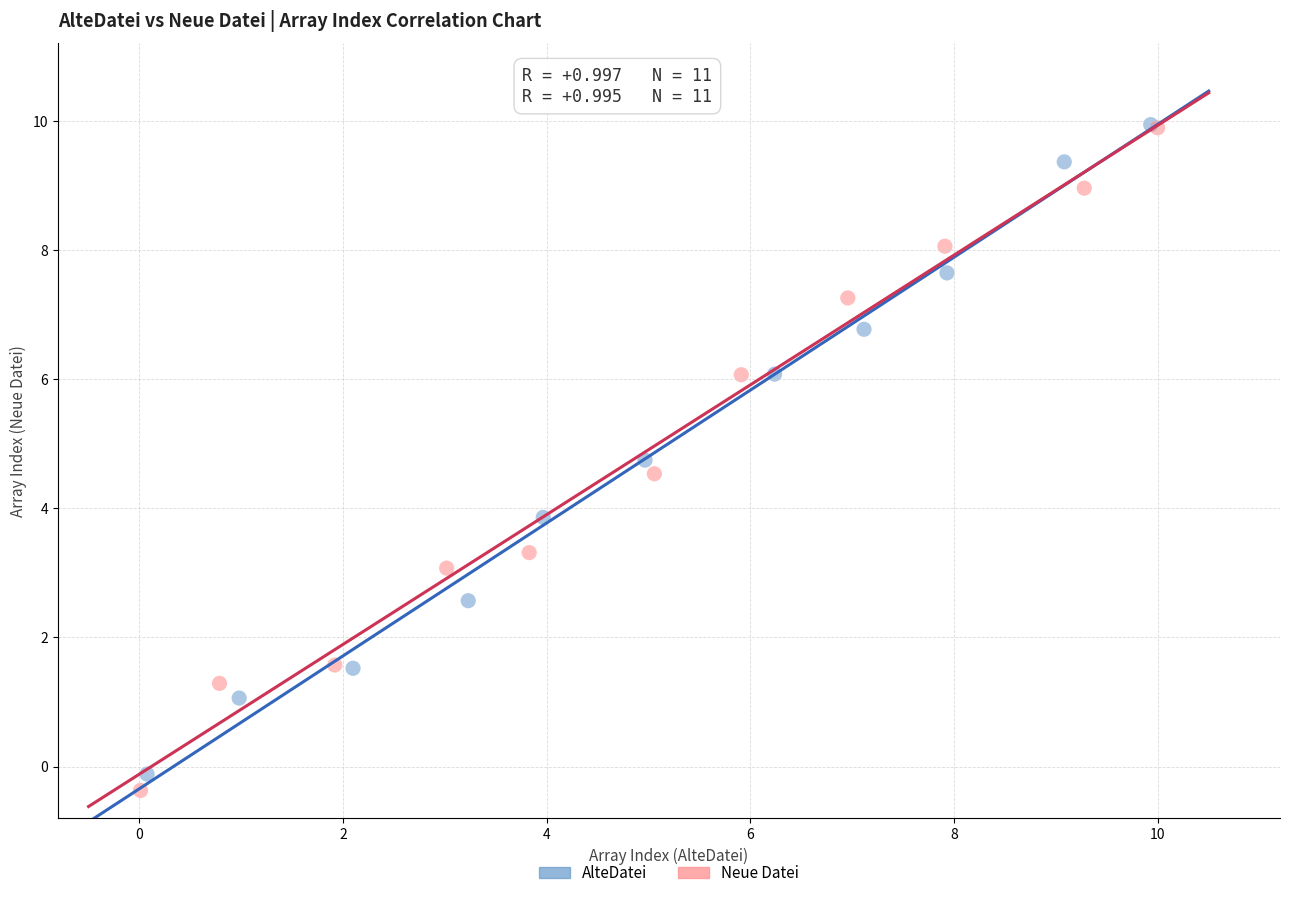

Which series has the largest Y range (max minus min)?

Neue Datei